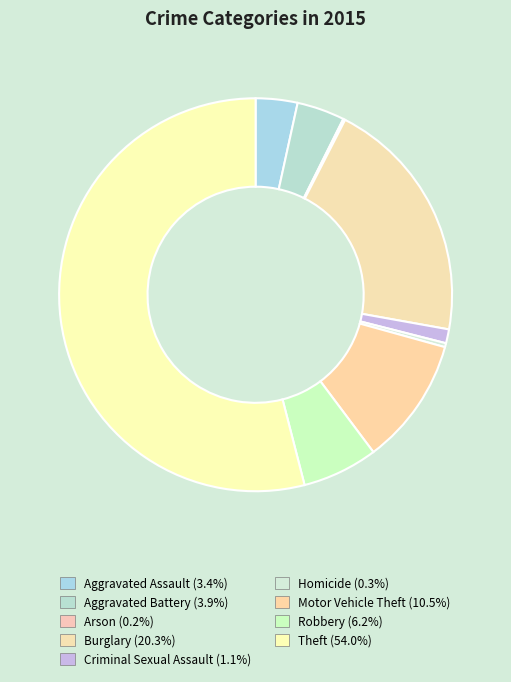

What is the majority slice?

Theft